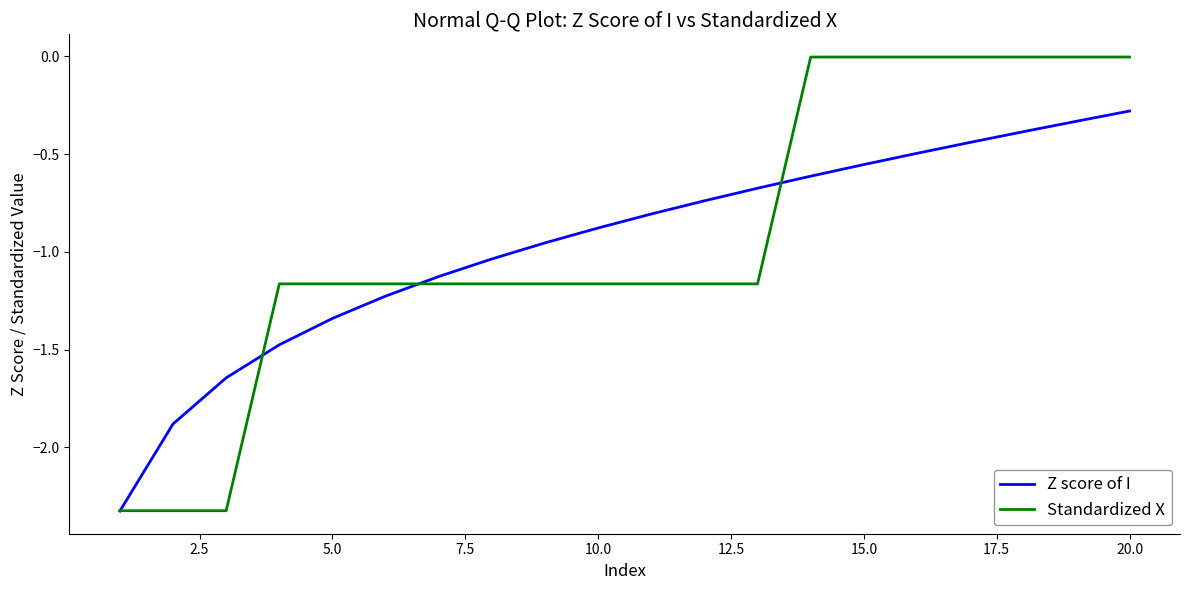

What are all the series names shown in the legend?

Z score of I, Standardized X